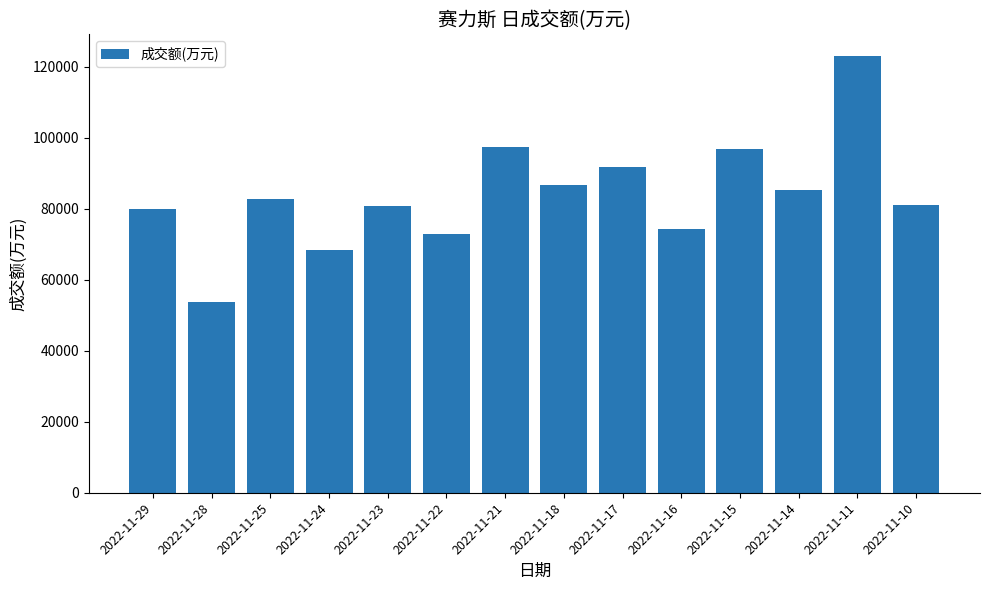

What is the value of the 1st bar from the left?

79905